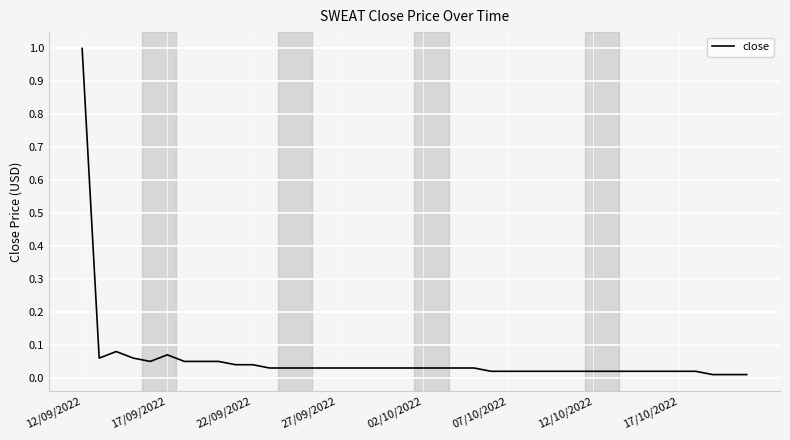

How many series are shown in this chart?

1